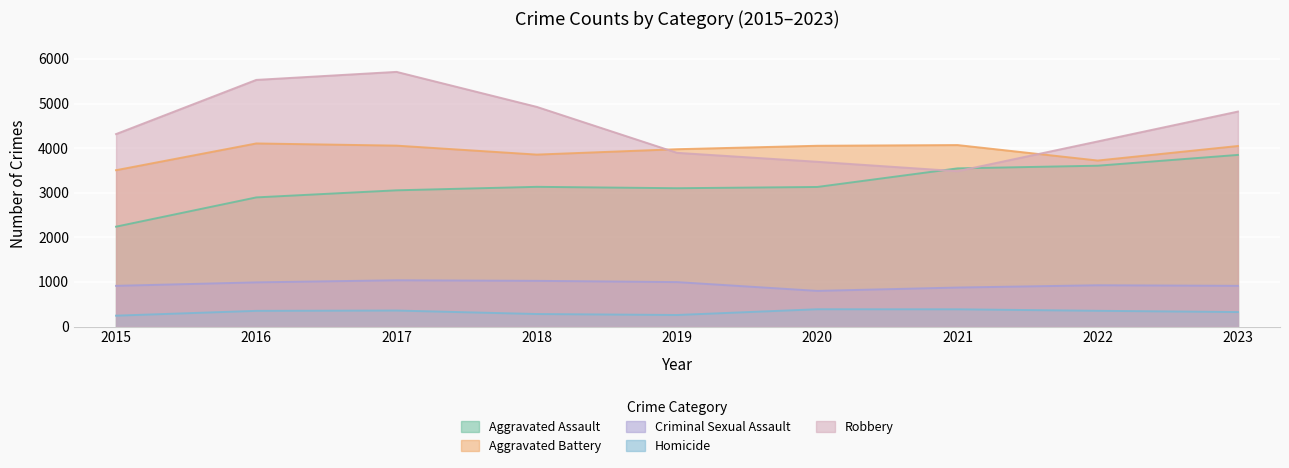

At which label is Robbery closest to 4596?

2023